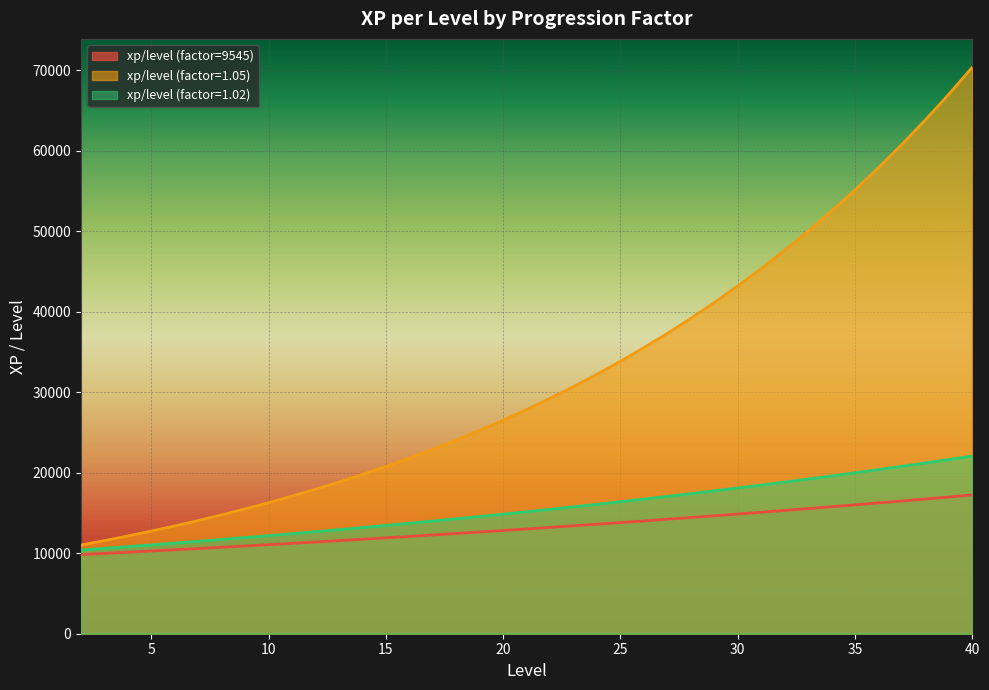

How many lines are shown in the chart?

3